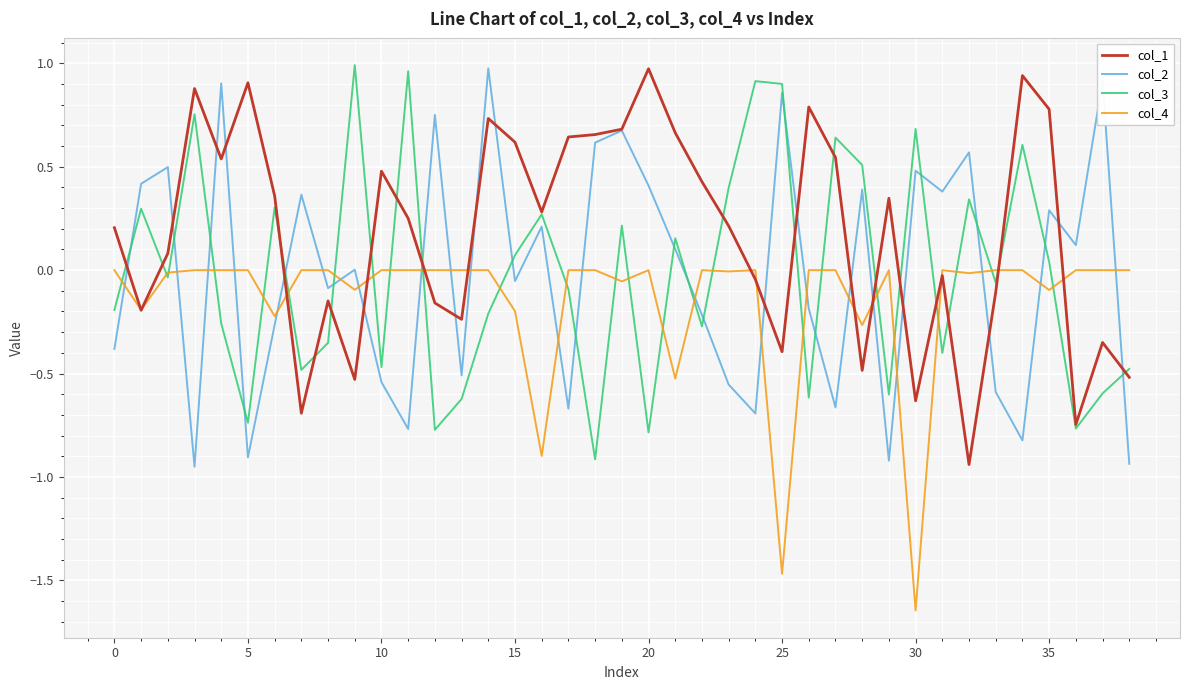

True or false: col_2 and col_4 cross at least once.

True